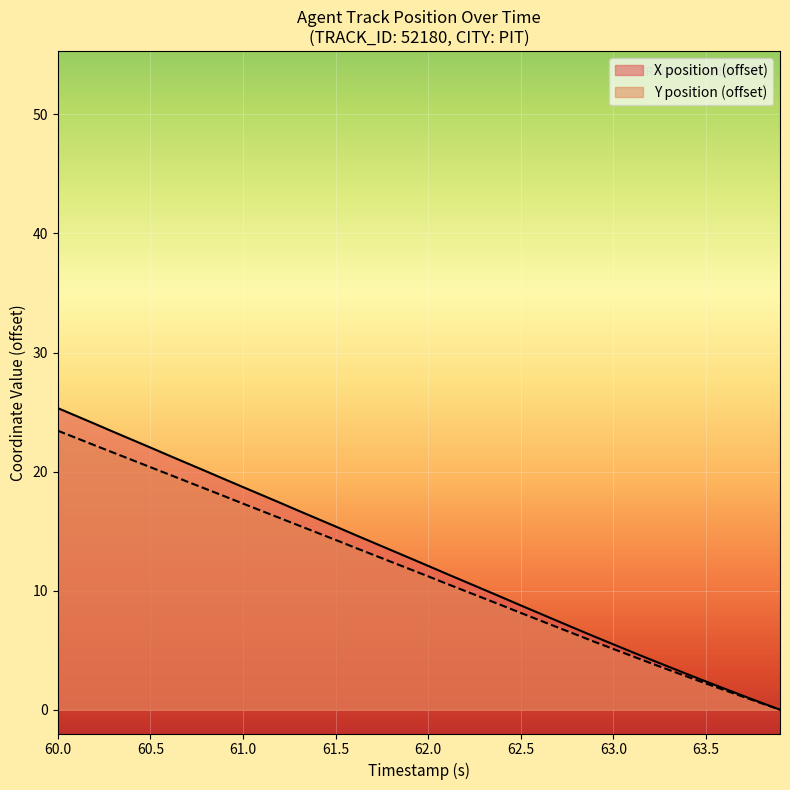

At which label does Y first exceed 11?

60.0